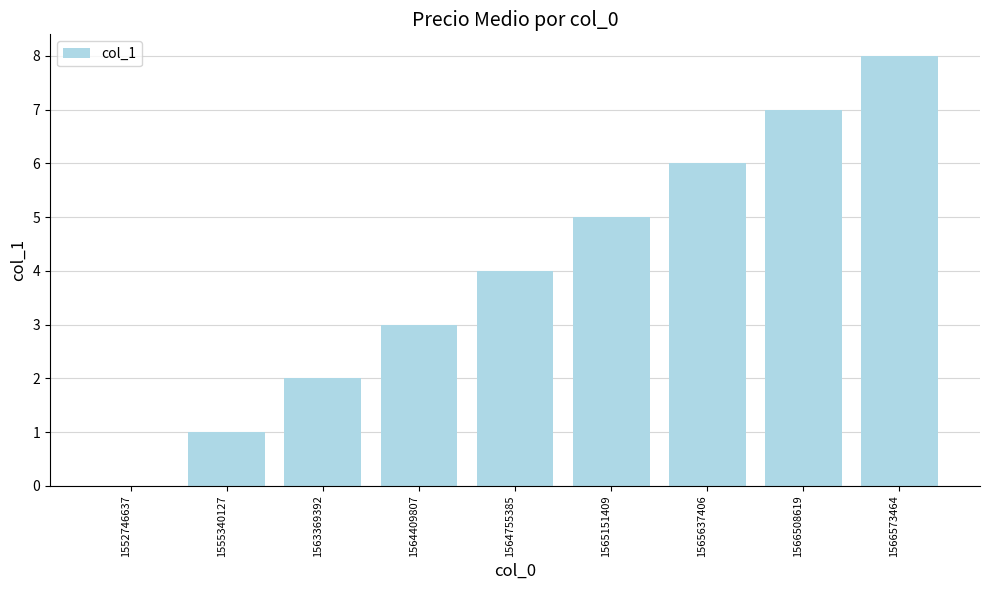

What is the maximum value shown in the chart?

8